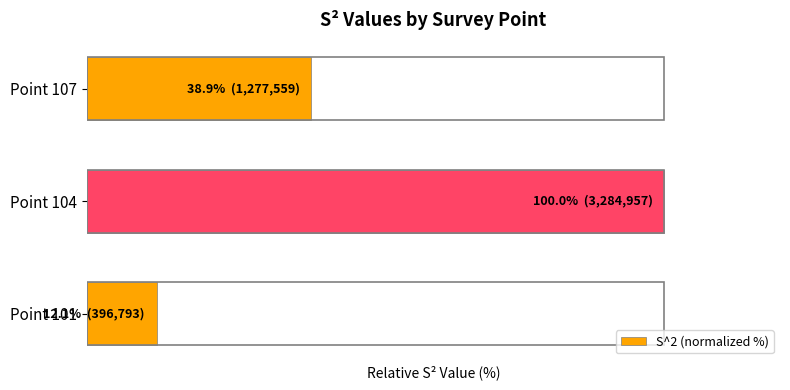

Where does the data first go above 38?

Point 104